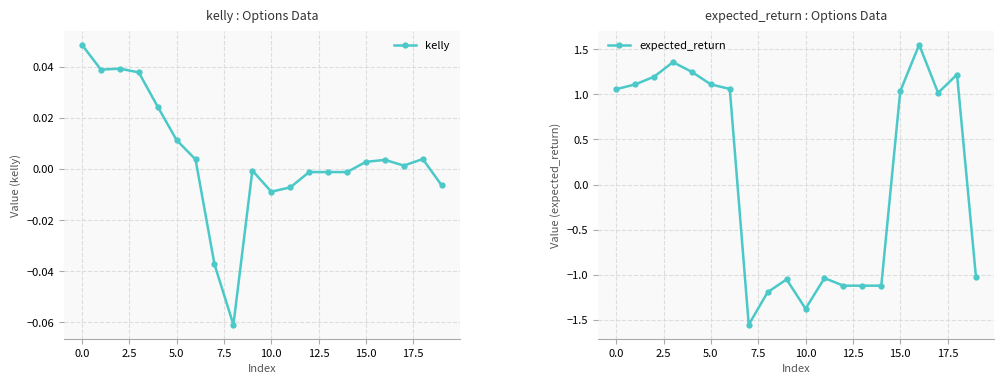

True or false: expected_return has more than 2 points higher than both neighbors.

True